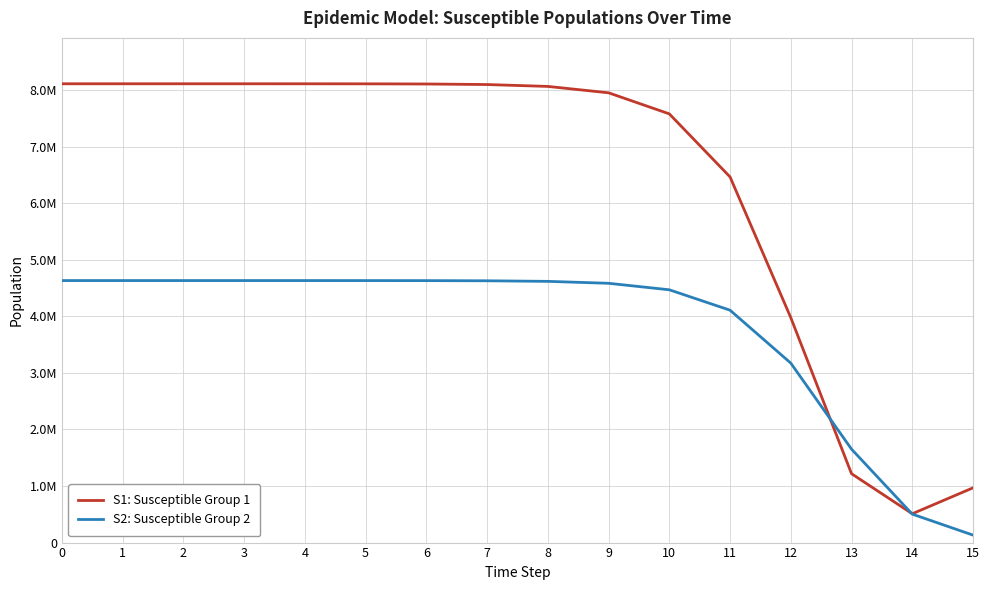

What is the total value across all series at 2?

12748226.2